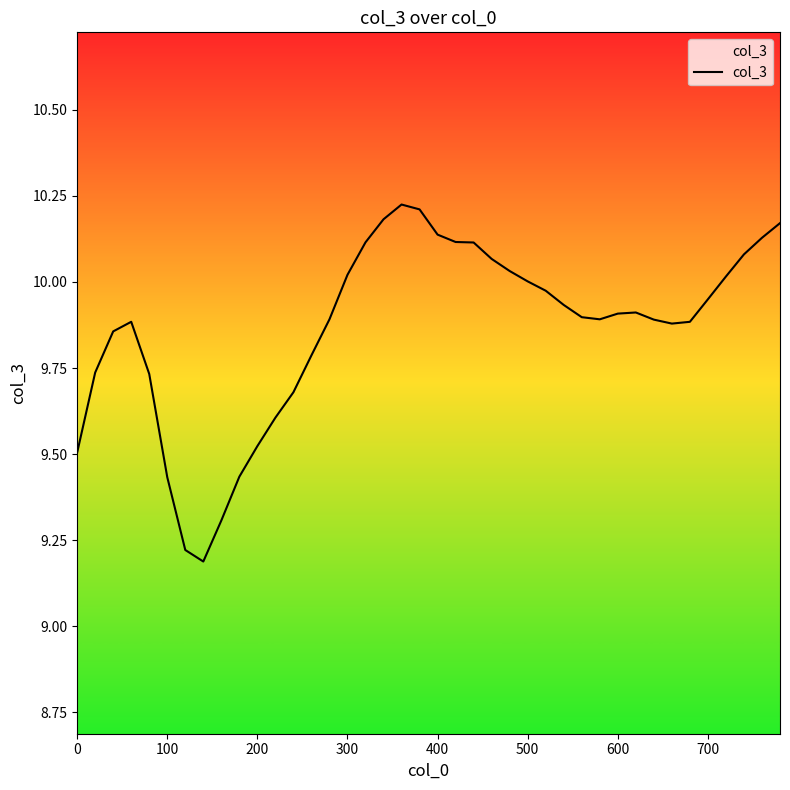

Is it true that the value at 100 is 3.1?

False